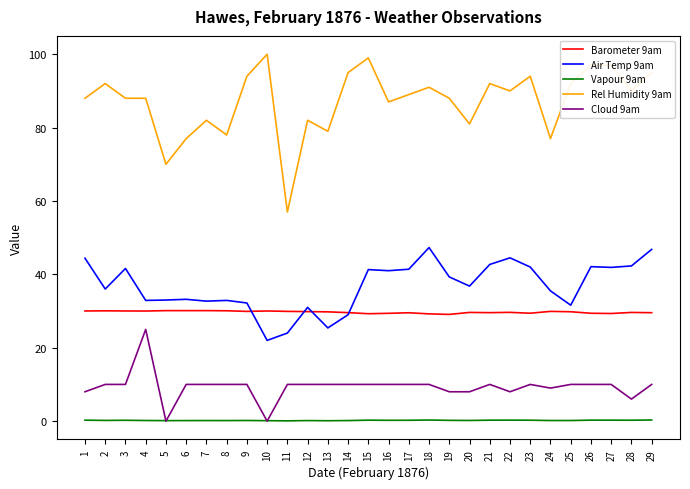

True or false: Rel Humidity 9am has more than 0 points higher than both neighbors.

True